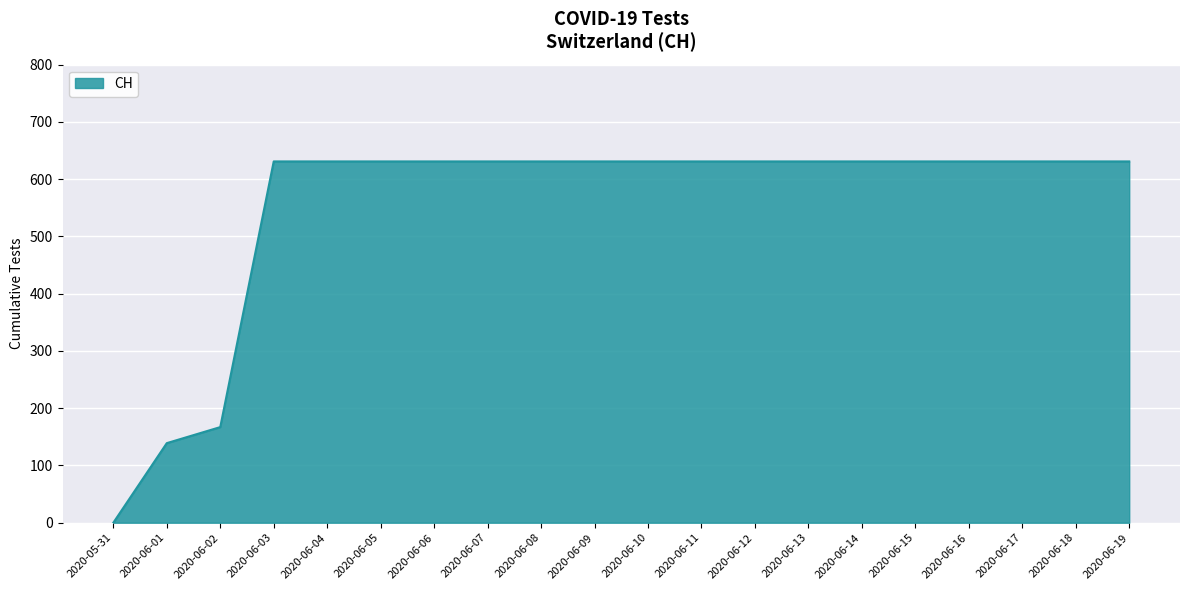

The value at 2020-06-13 is 1012. True or false?

False